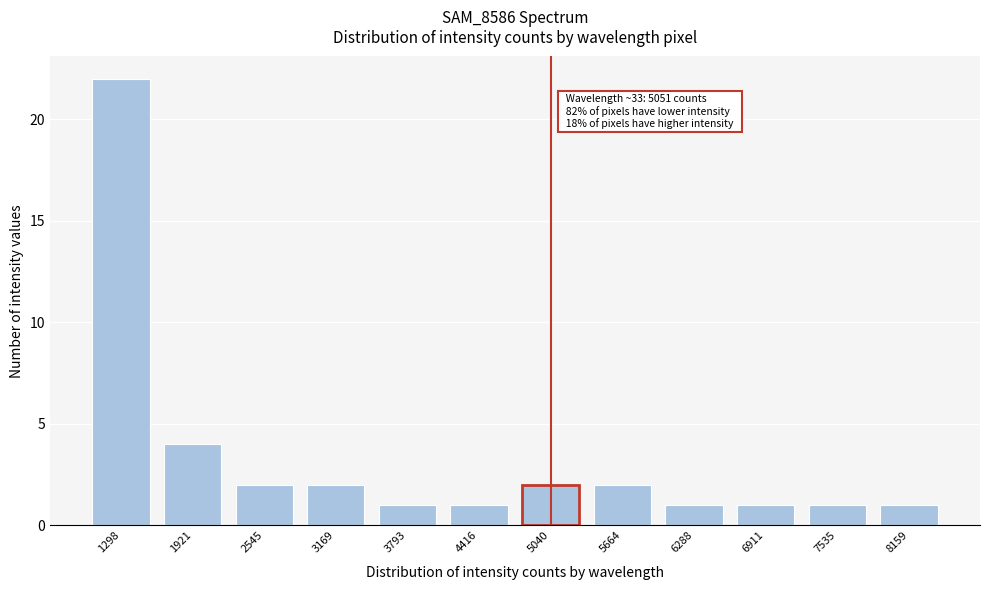

Reading left to right, what are all the values shown in this chart?

22	4	2	2	1	1	2	2	1	1	1	1